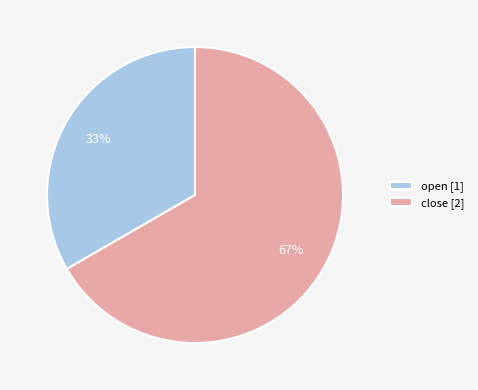

Is the sum of open and close greater than half?

Yes